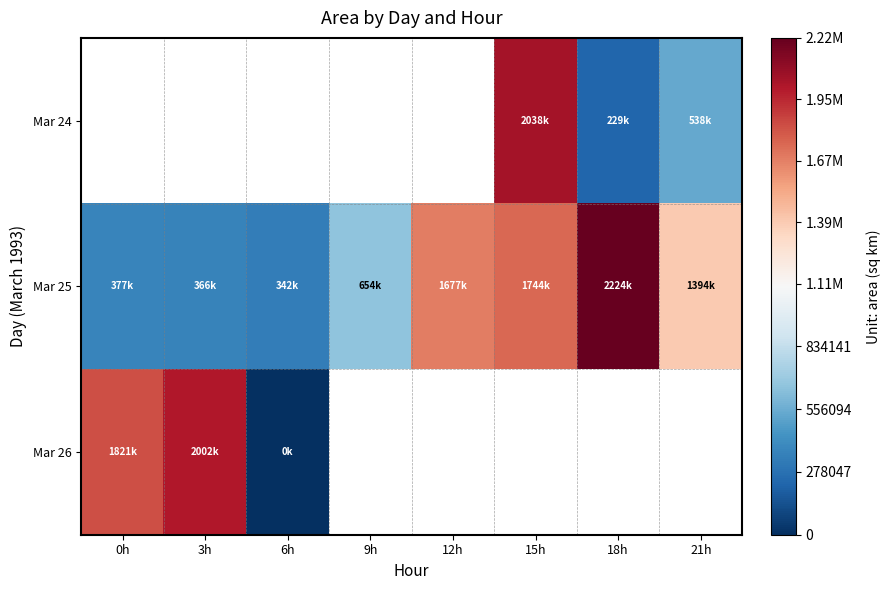

Where is Mar 26 nearest to the value 1000937?

0h